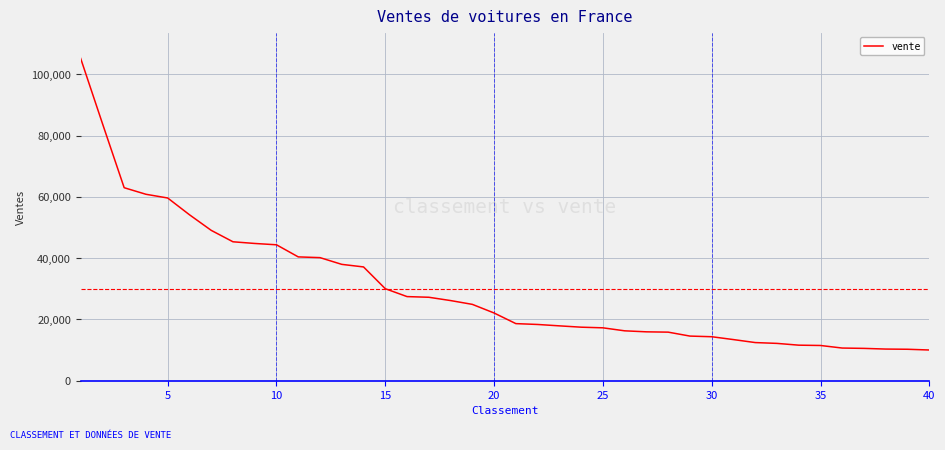

What is the maximum value shown in the chart?

105182